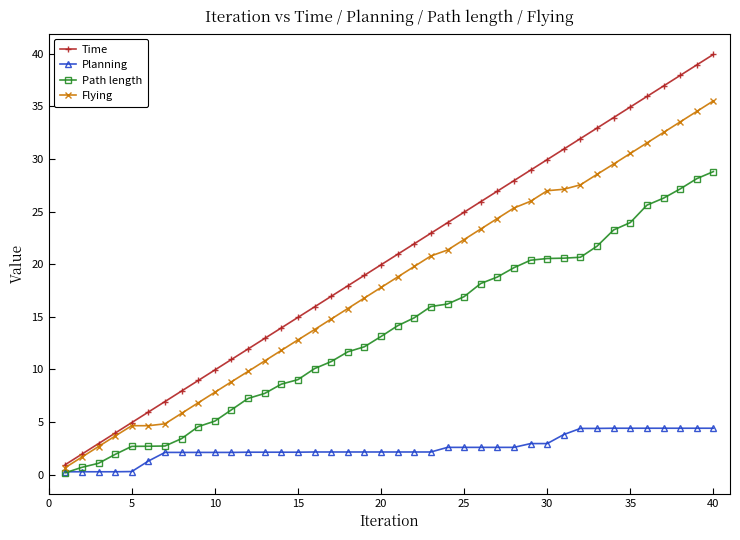

List the series in order of their peak value, highest first.

Time, Flying, Path length, Planning